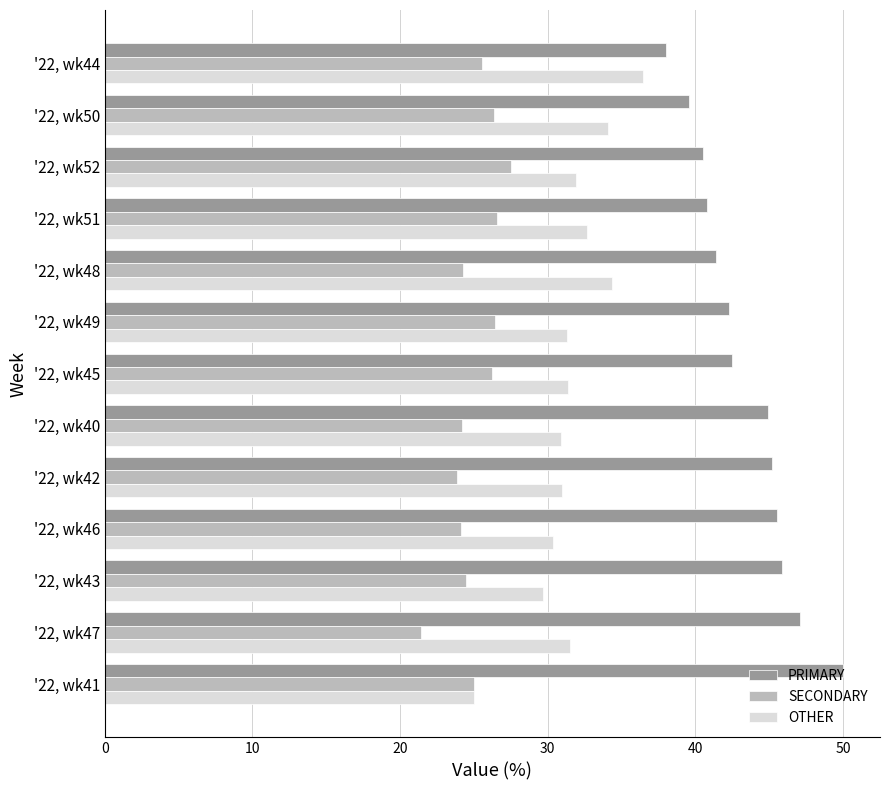

Is the value of SECONDARY at '22, wk48 greater than the value of OTHER at '22, wk44?

No